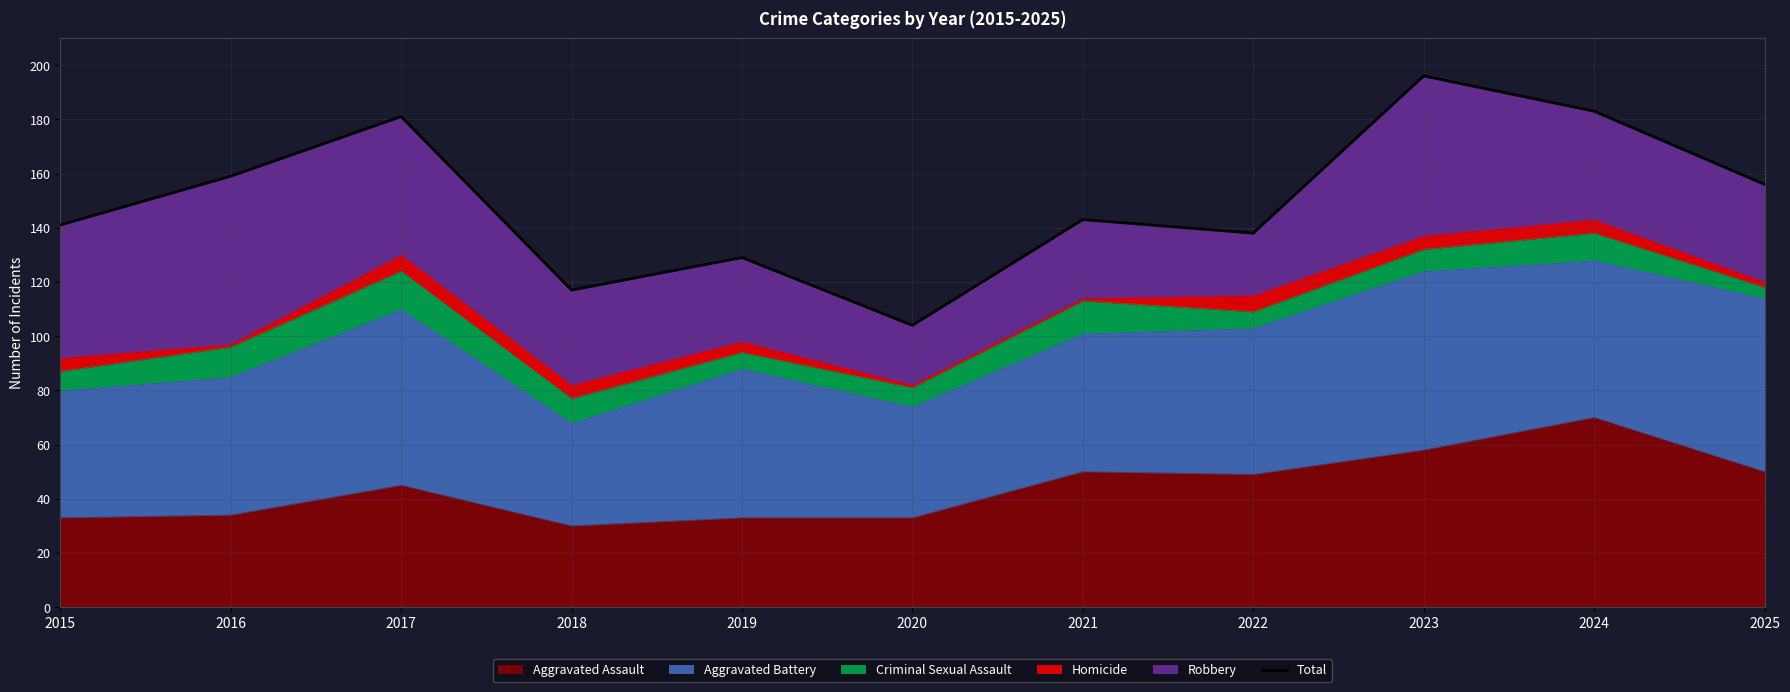

At which label does the data first exceed 143?

2016